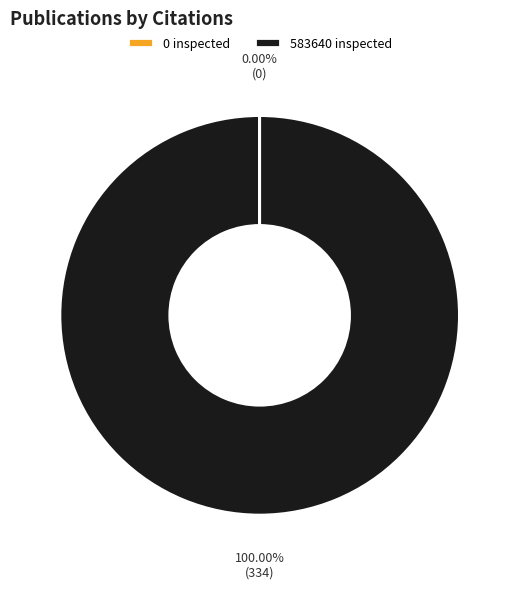

Is there a majority slice in this chart?

Yes